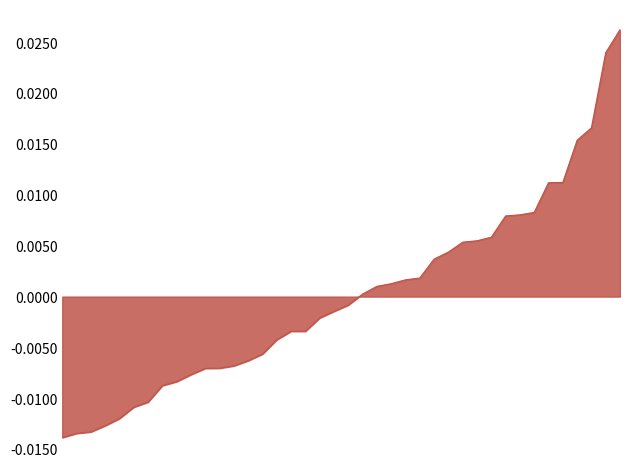

How many series are shown in this chart?

1